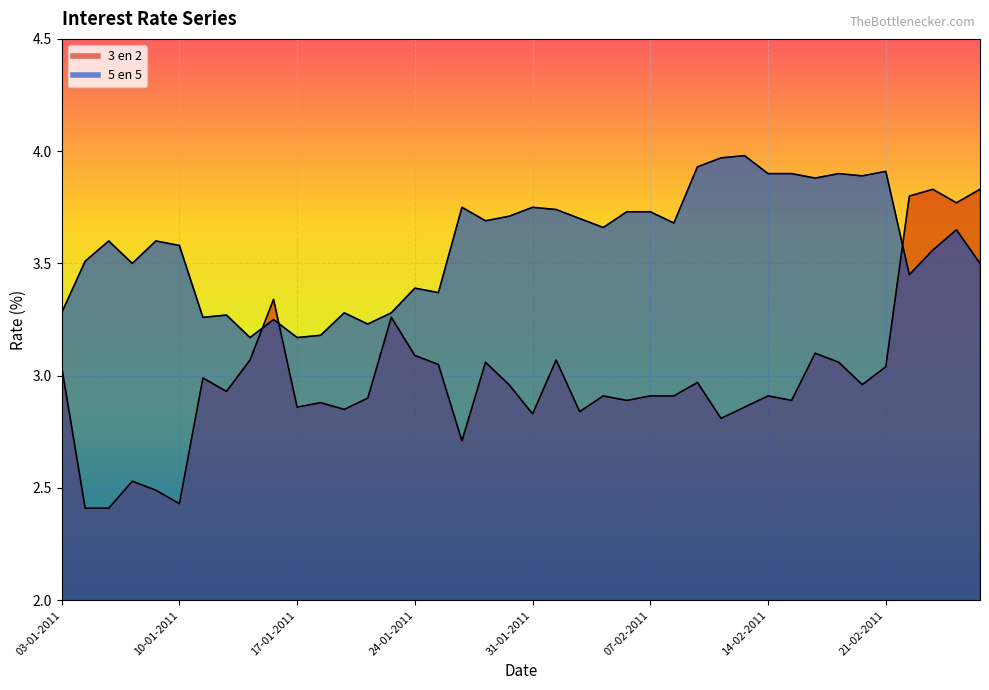

At which category does the chart reach its minimum across all series?

04-01-2011